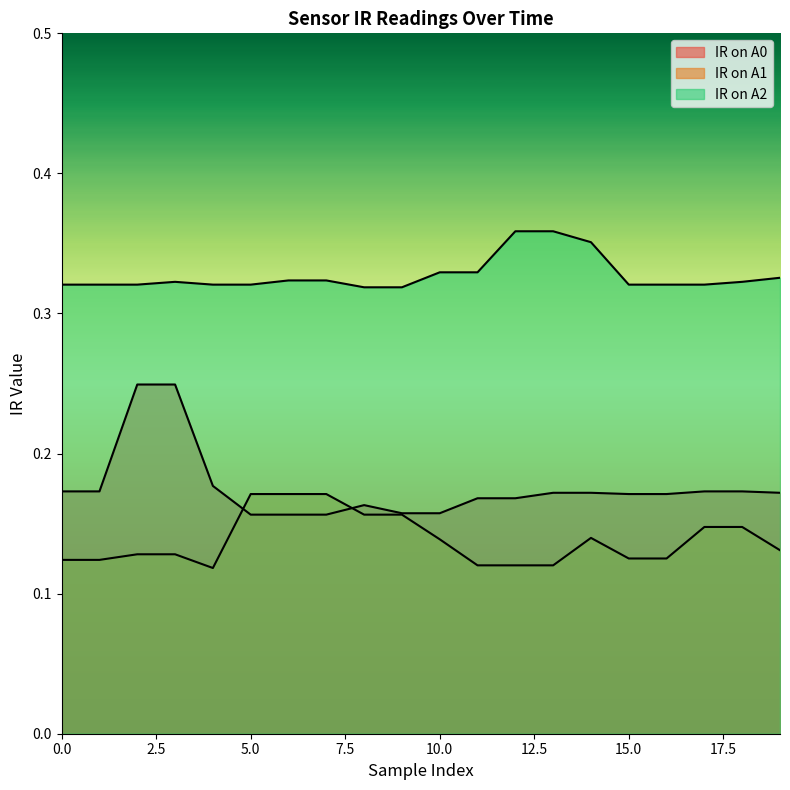

What is the minimum value for IR on A0?

0.2